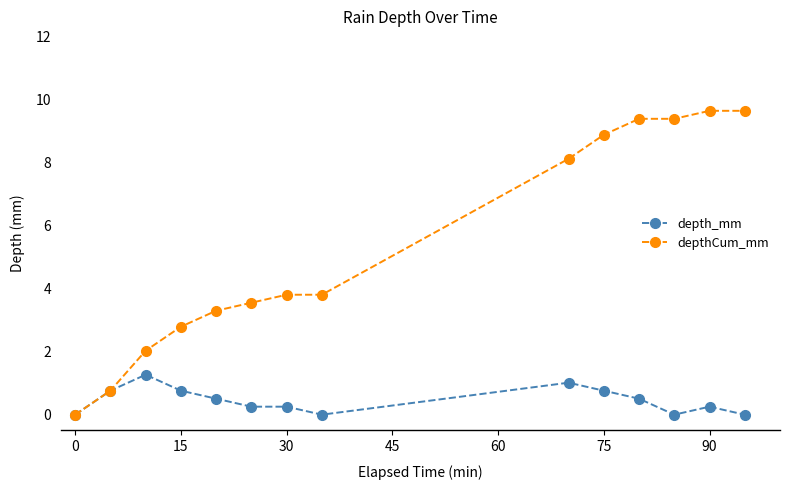

Which series has the largest range (max minus min)?

depthCum_mm